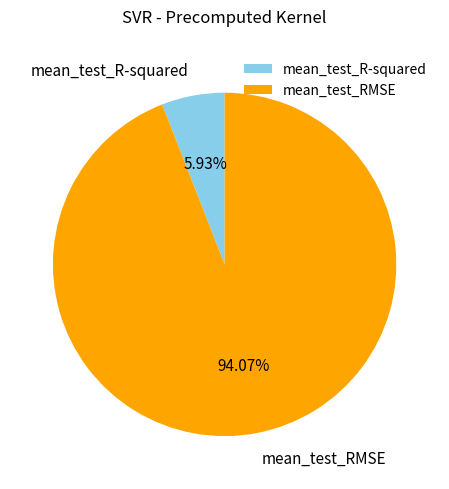

To the nearest percent, what portion does mean_test_R-squared represent?

6%